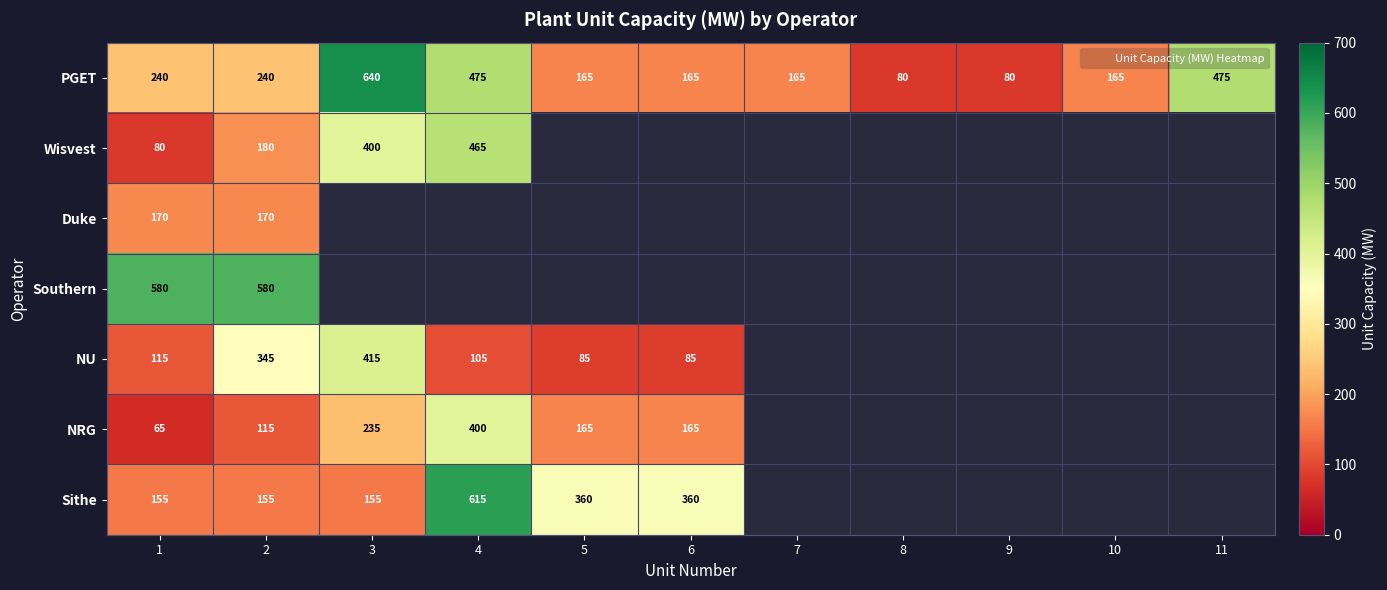

At which label does PGET reach its peak?

3